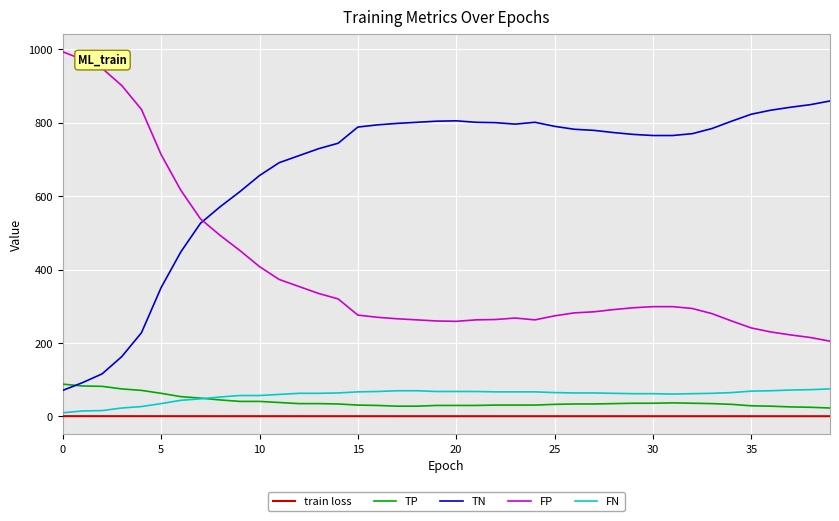

How many lines are shown in the chart?

5